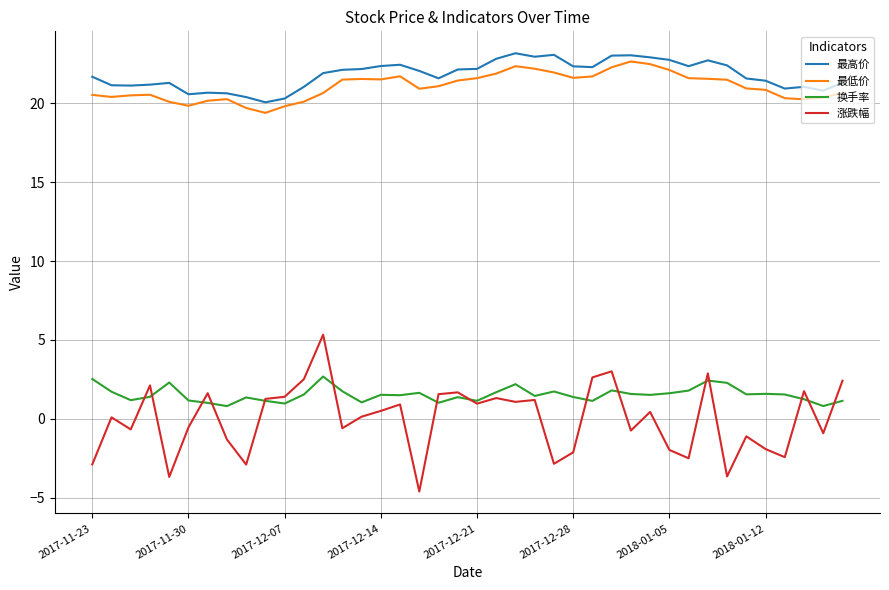

Does the chart have visible grid lines?

Yes